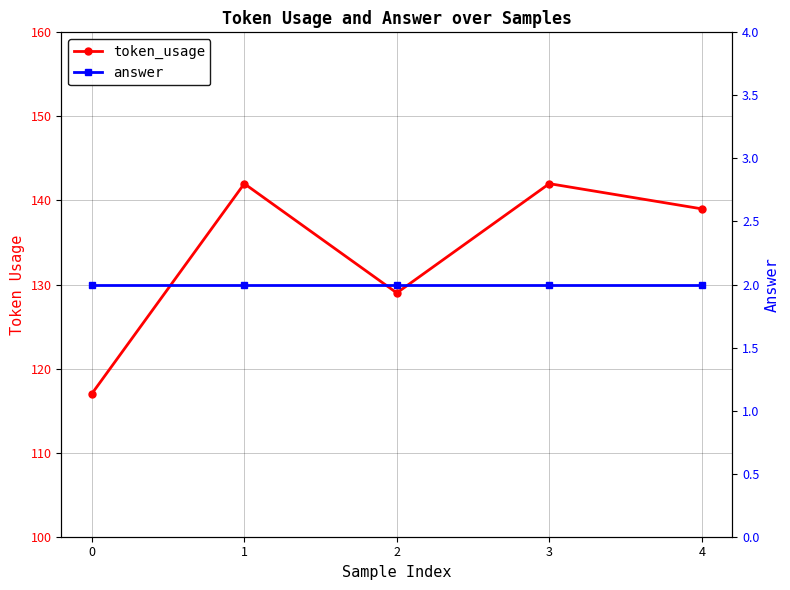

Between 0 and 1, which series saw the biggest shift?

token_usage